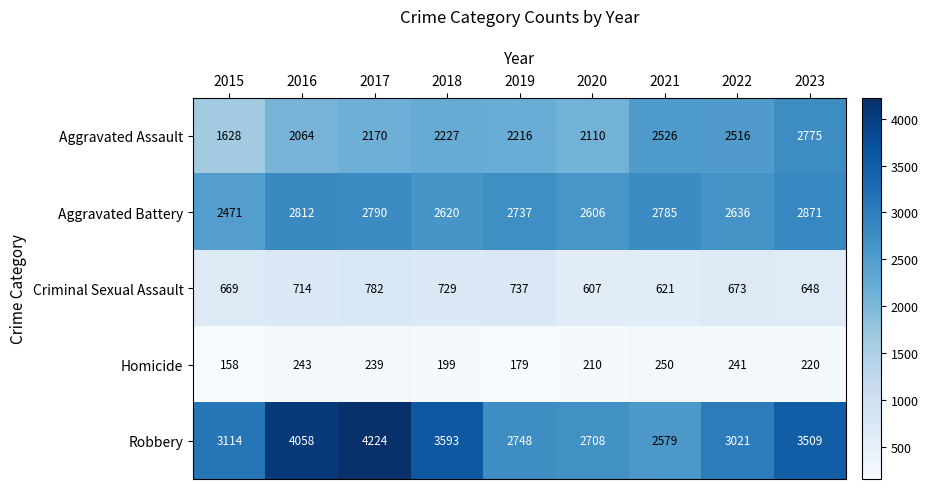

What is the highest value of the Robbery series?

4224